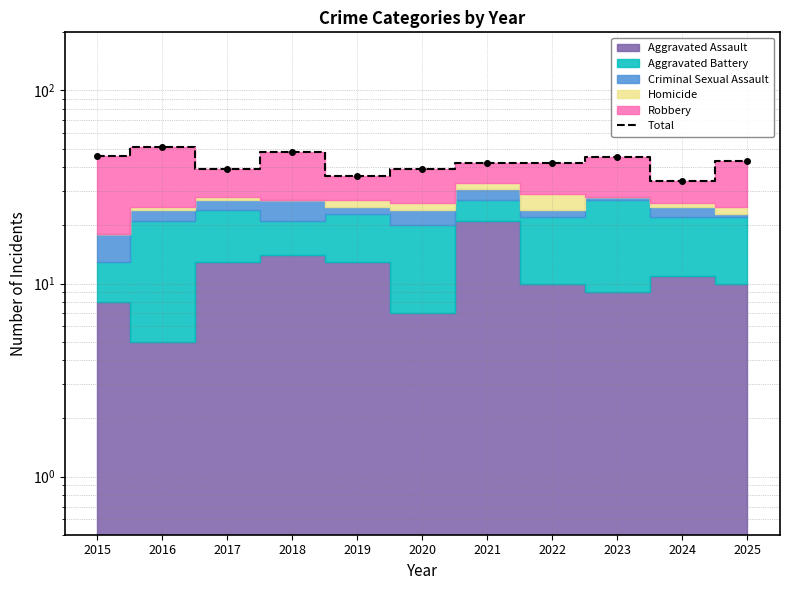

What is the value of the 8th point from the left?

42